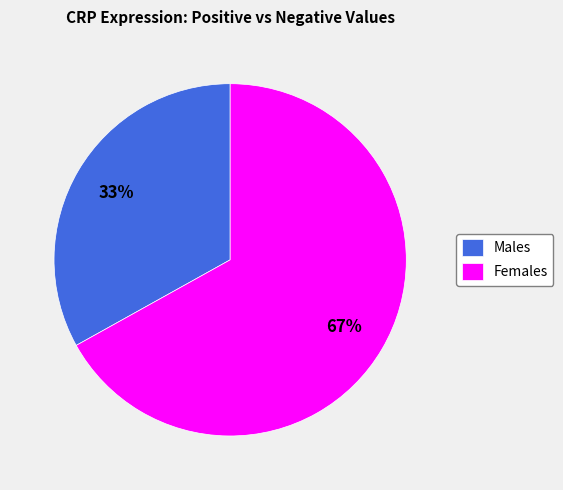

To the nearest percent, what percentage of the pie is Males?

33%